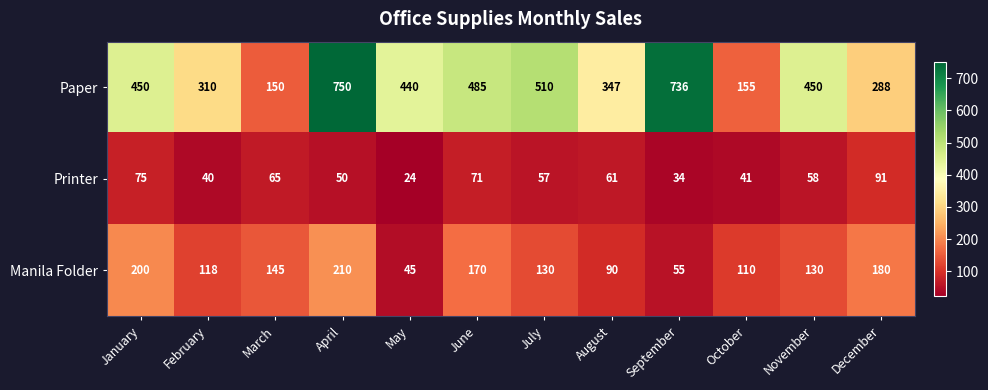

Which category has the lowest value across all series?

May